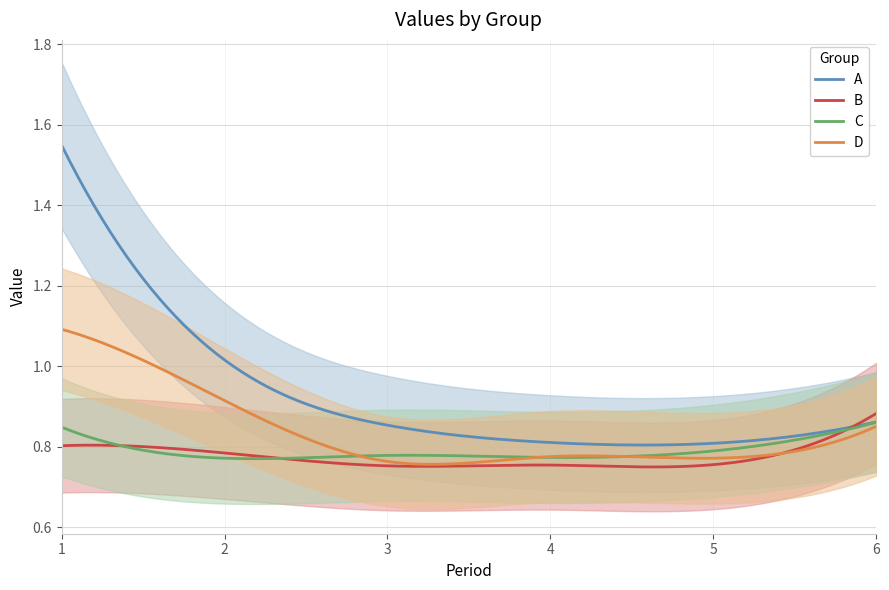

At which label does A reach its minimum?

5